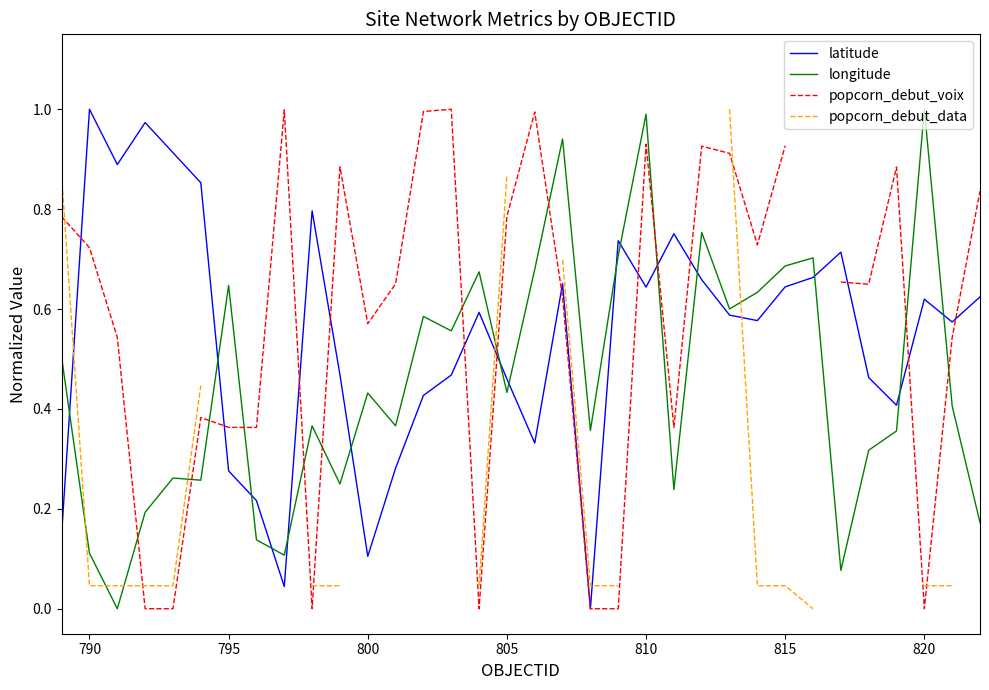

True or false: longitude and latitude cross at least once.

True